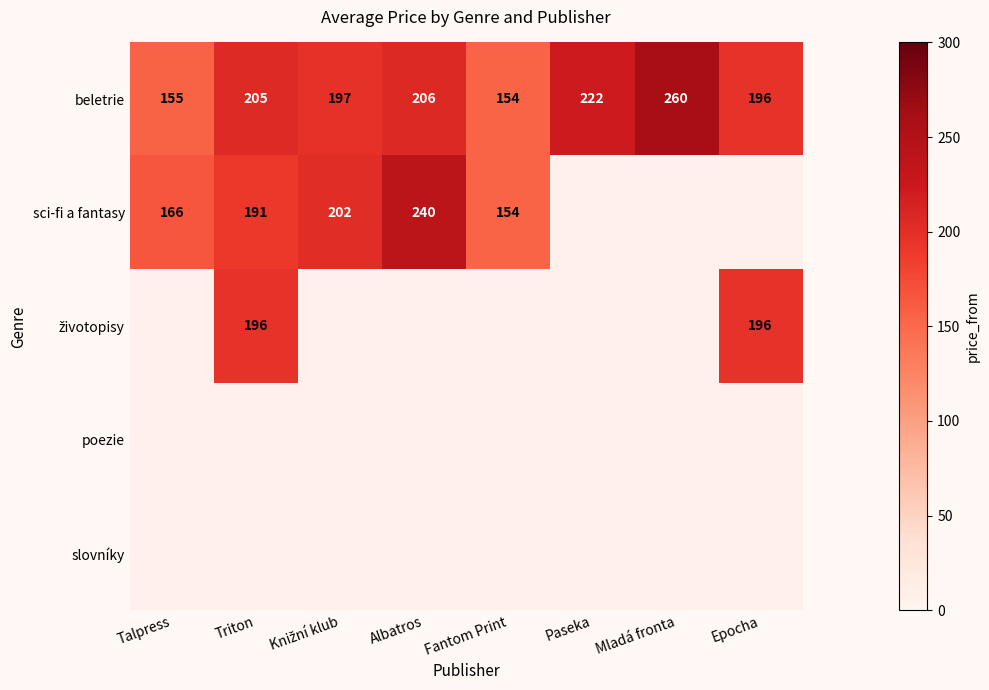

How many data points does each series have?

8